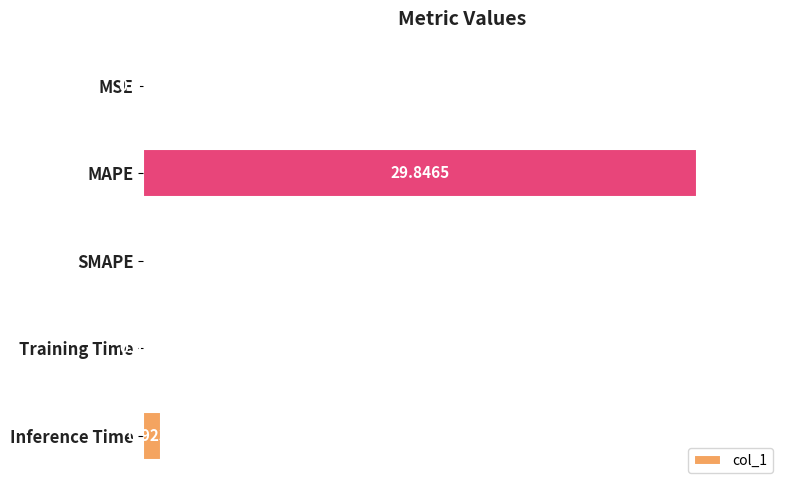

What is the change in value from MSE to MAPE?

+29.8